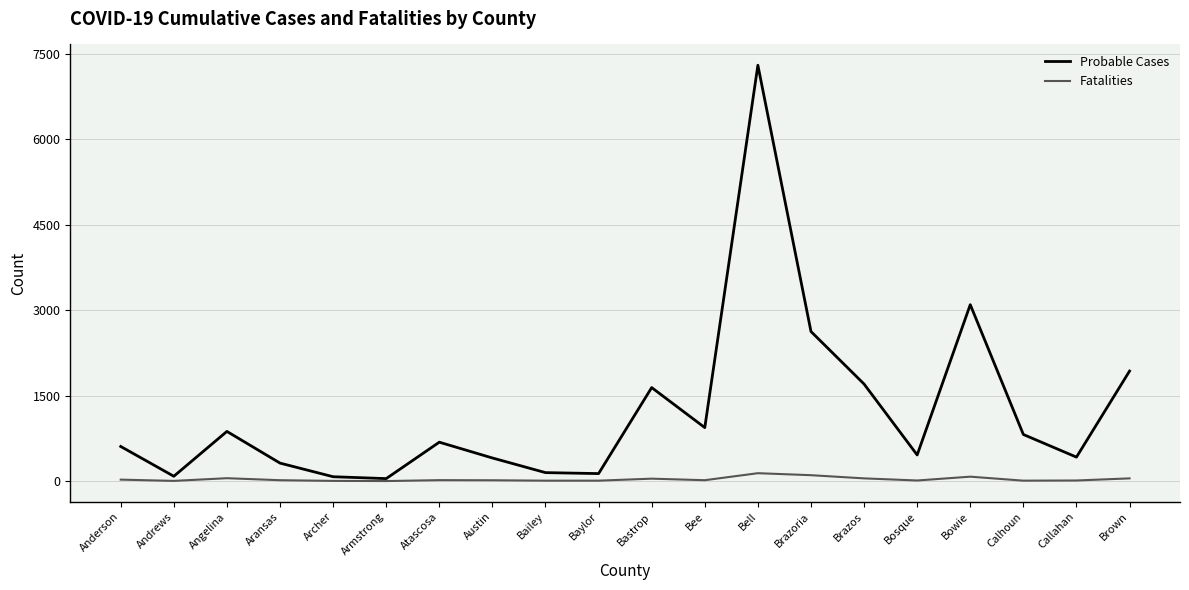

Between Archer and Brazos, which series saw the biggest shift?

Probable Cases